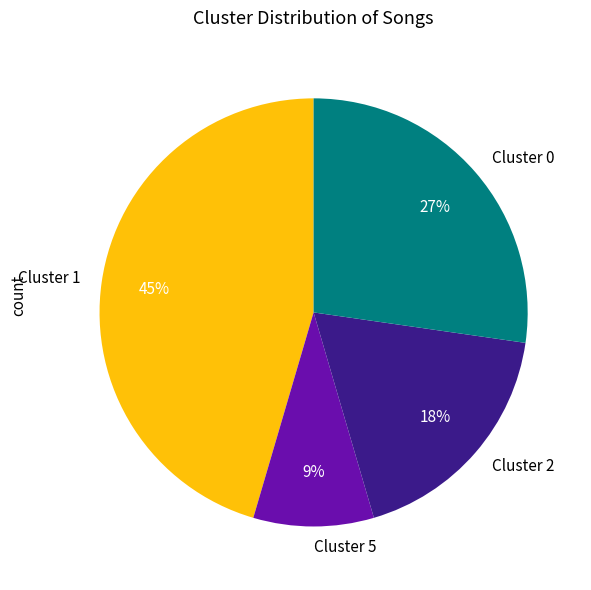

To the nearest percent, what is the combined percentage of Cluster 2 and Cluster 0?

45%